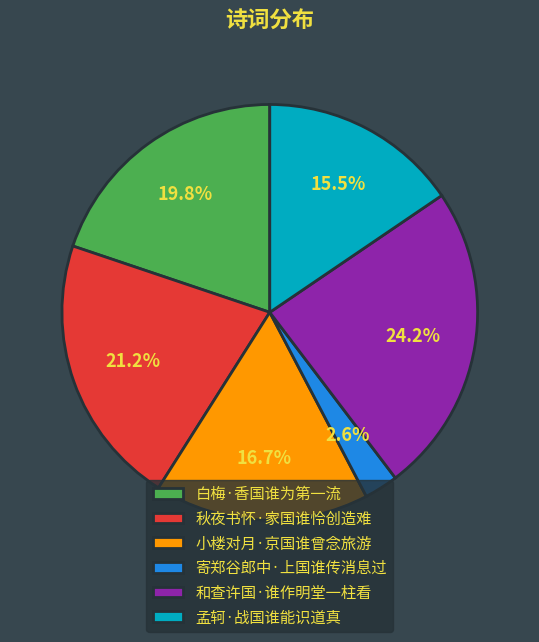

The 孟轲·战国谁能识道真 slice represents 1% of the pie. True or false?

False